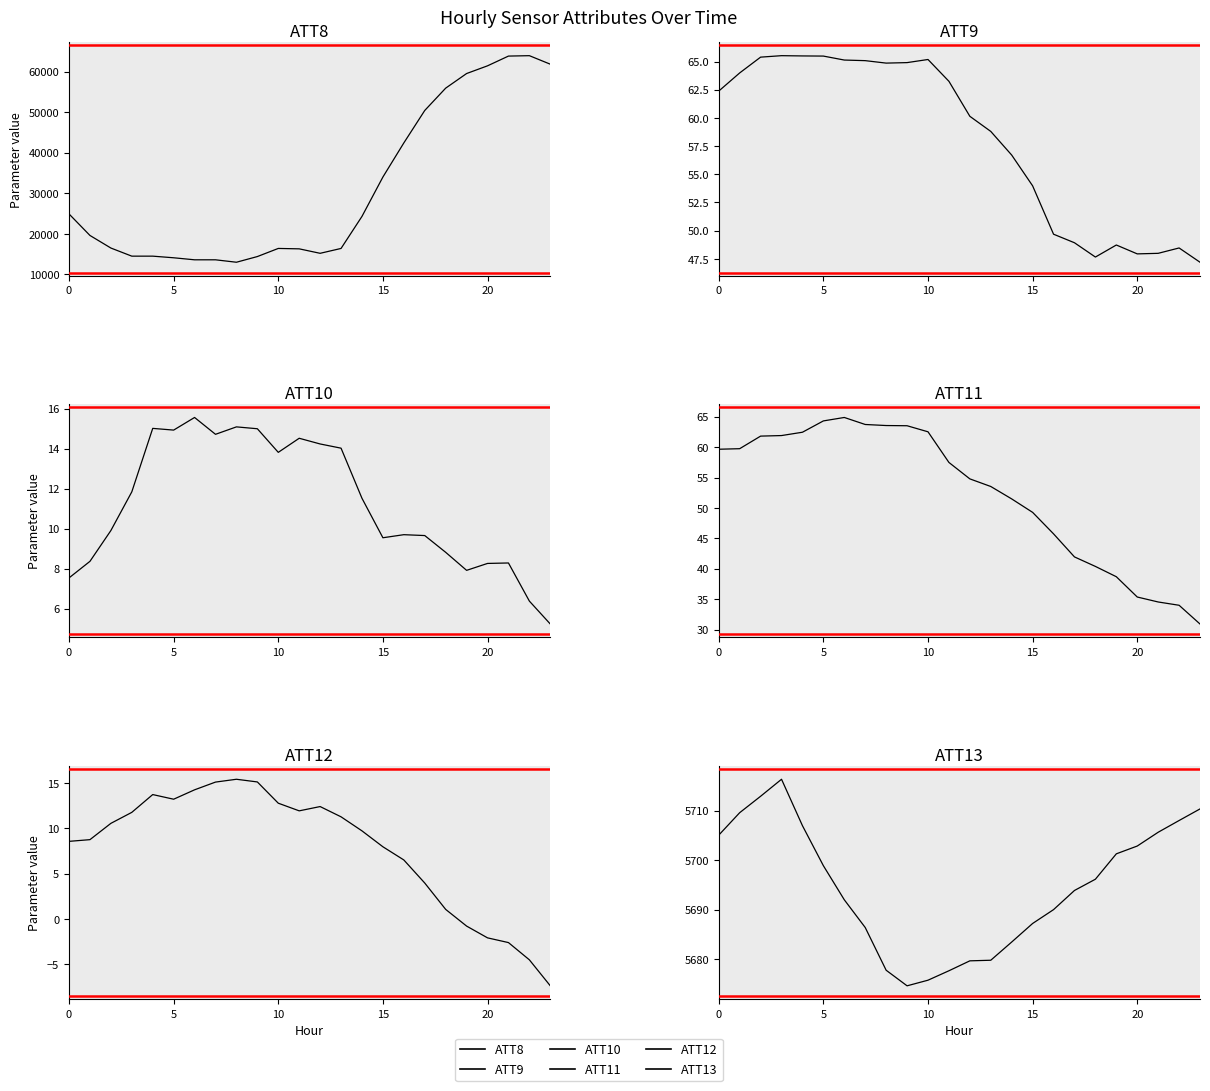

At which label does ATT11 reach its minimum?

23